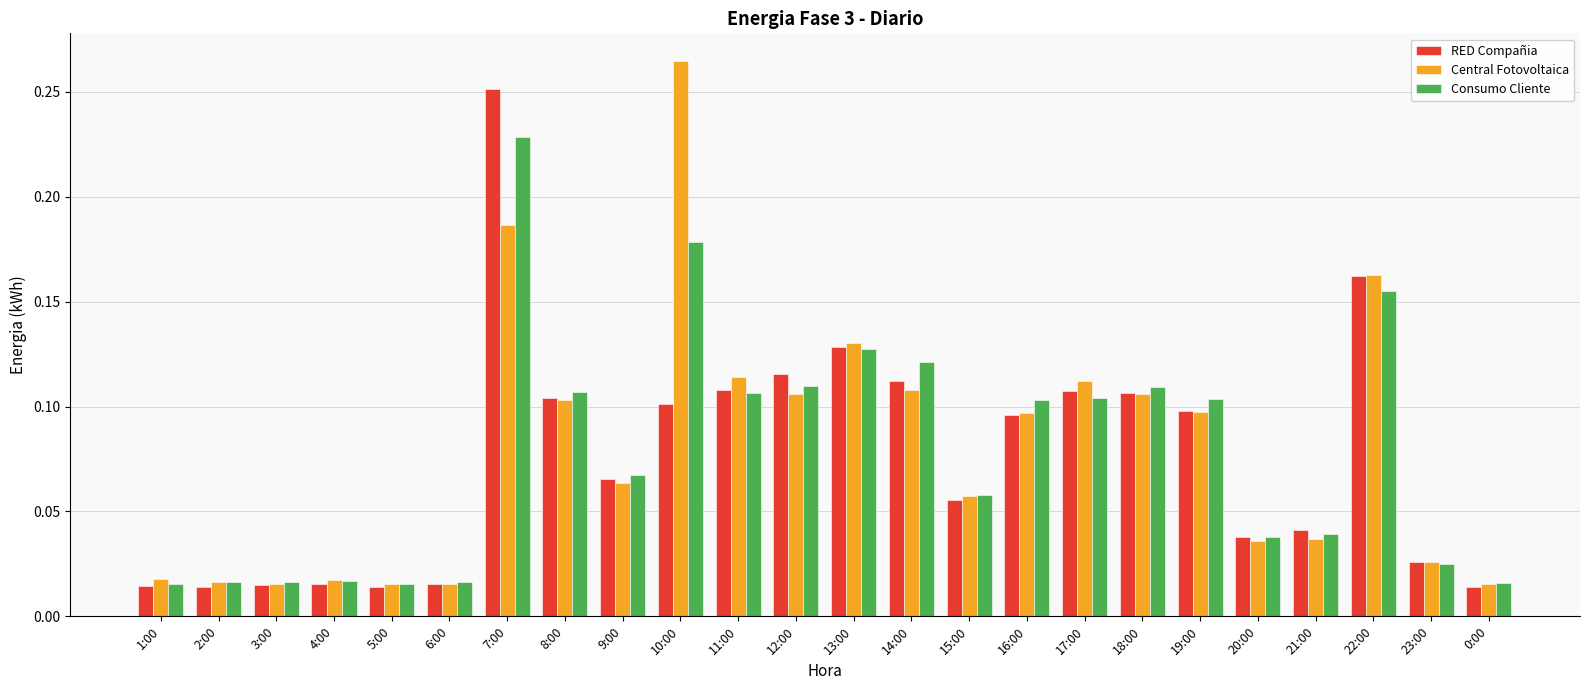

At which category is the sum across all series the highest?

7:00